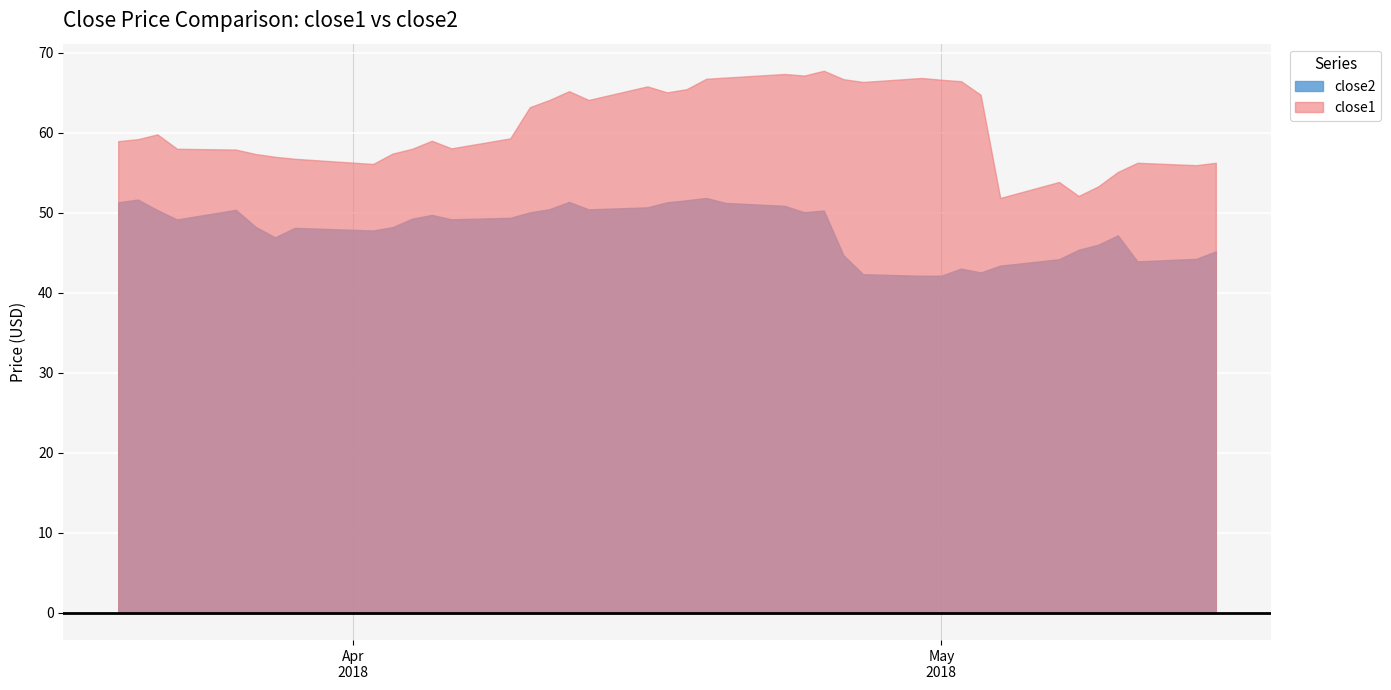

Which series has the largest total across all categories?

close1